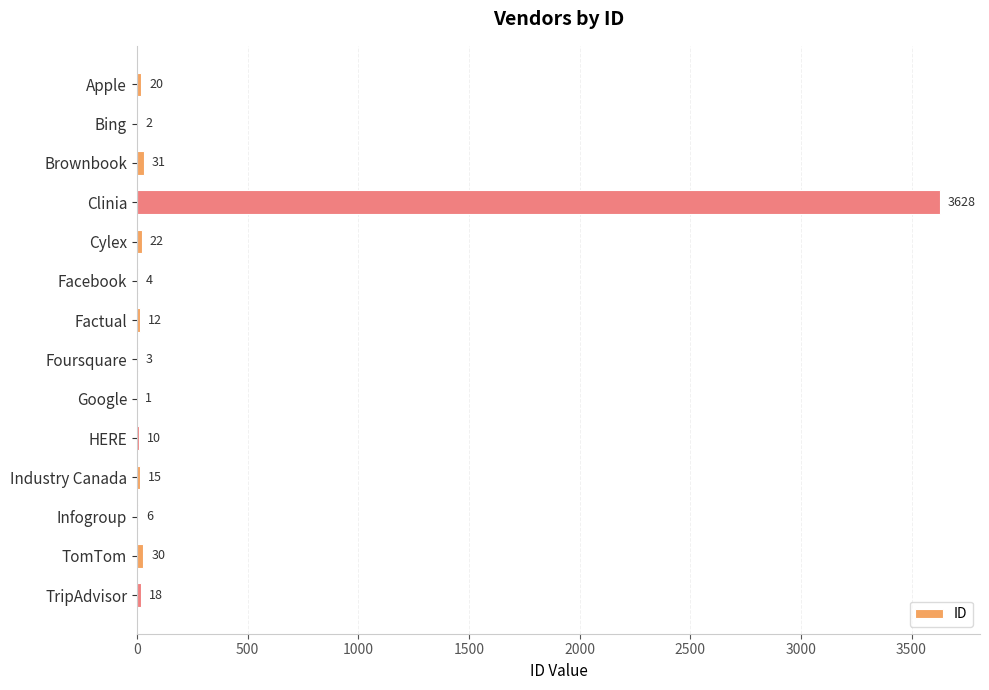

The value at HERE is 10. True or false?

True